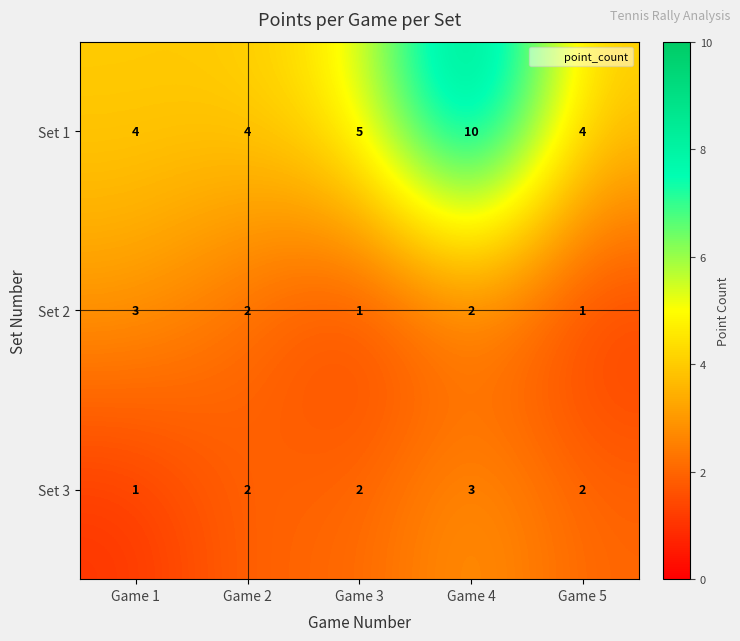

True or false: Set 3 has a value of 1 at Game 3.

False